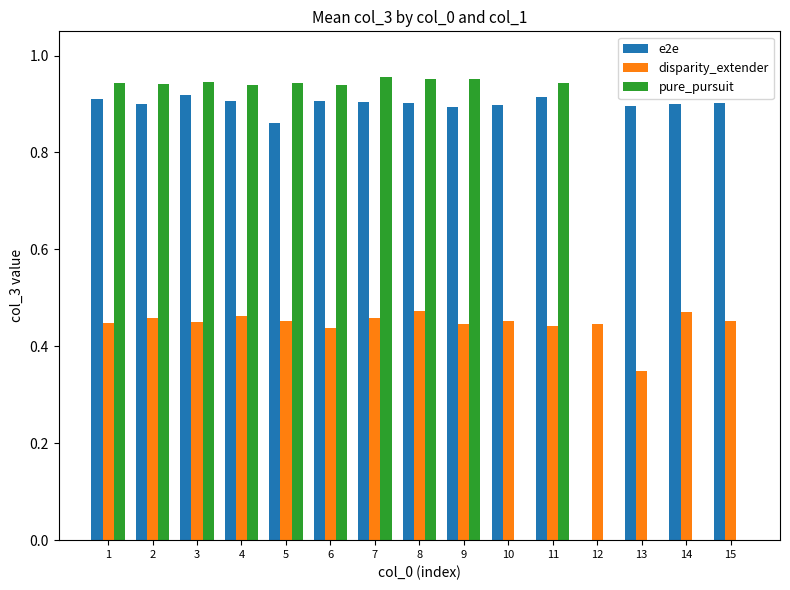

What is the total value across all series at 4?

2.3